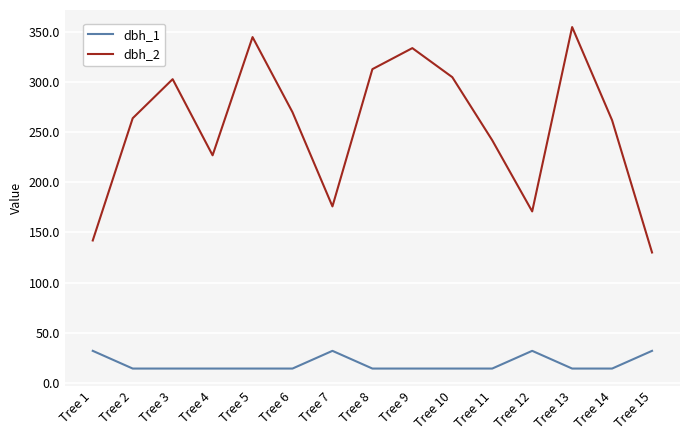

True or false: dbh_1 has more than 1 interior local peaks.

True